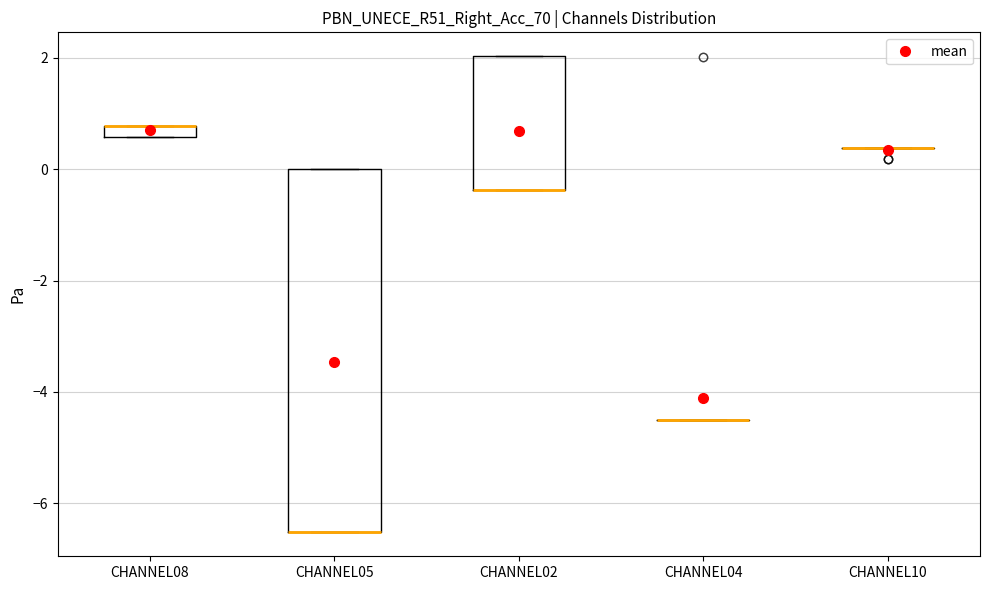

Where is the upper edge of the box for CHANNEL05 on the y-axis? The values are not printed on the chart, so give them approximately, as read against the axis.

0.0